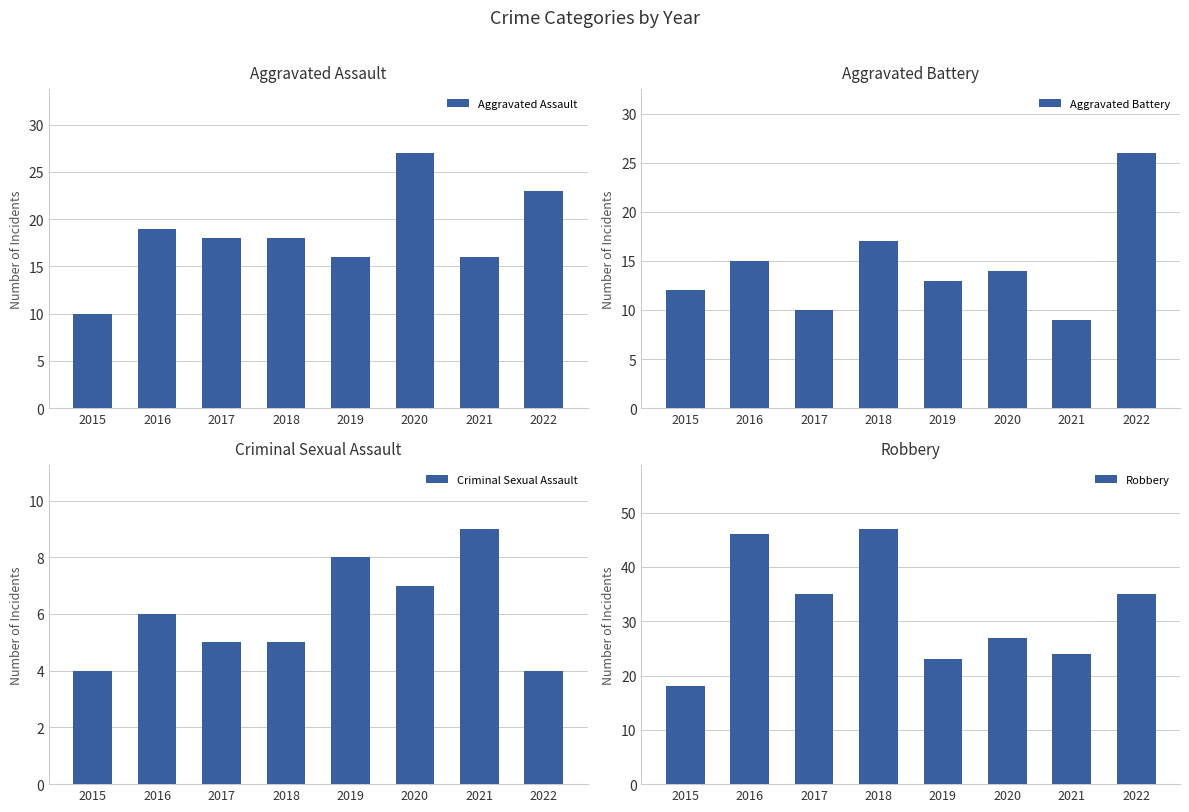

At which category does the chart reach its minimum across all series?

2015